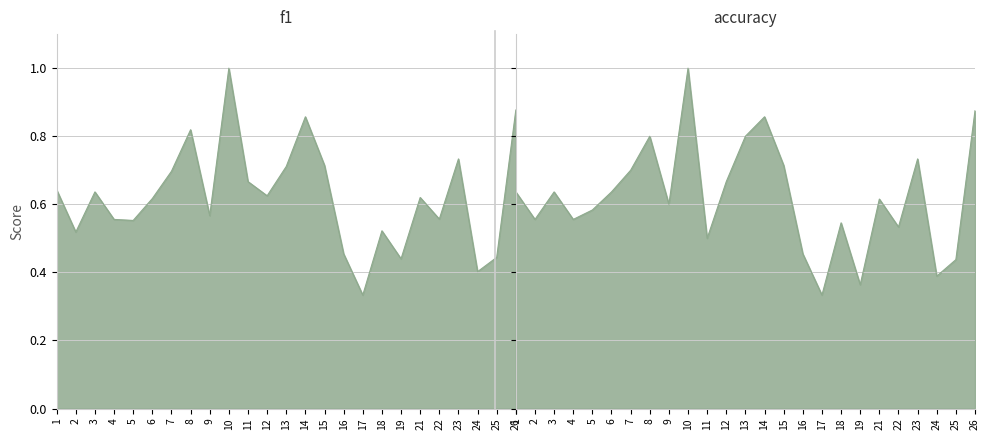

Where is the first local minimum for accuracy?

2